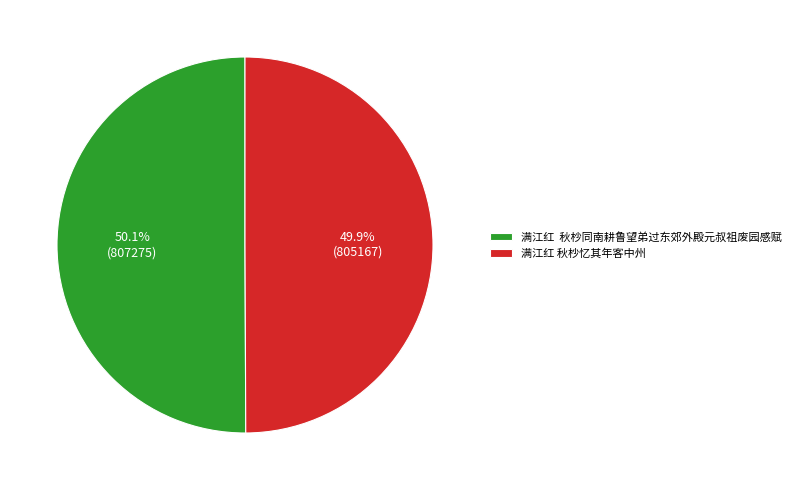

What percentage do 满江红 秋杪忆其年客中州 and 满江红 秋杪同南耕鲁望弟过东郊外殿元叔祖废园感赋 together represent?

100.0%